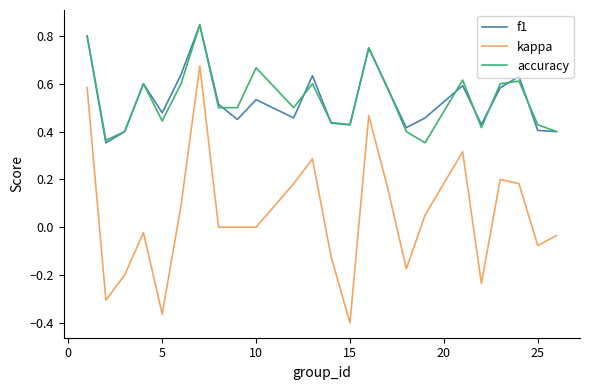

Does the chart have visible grid lines?

No